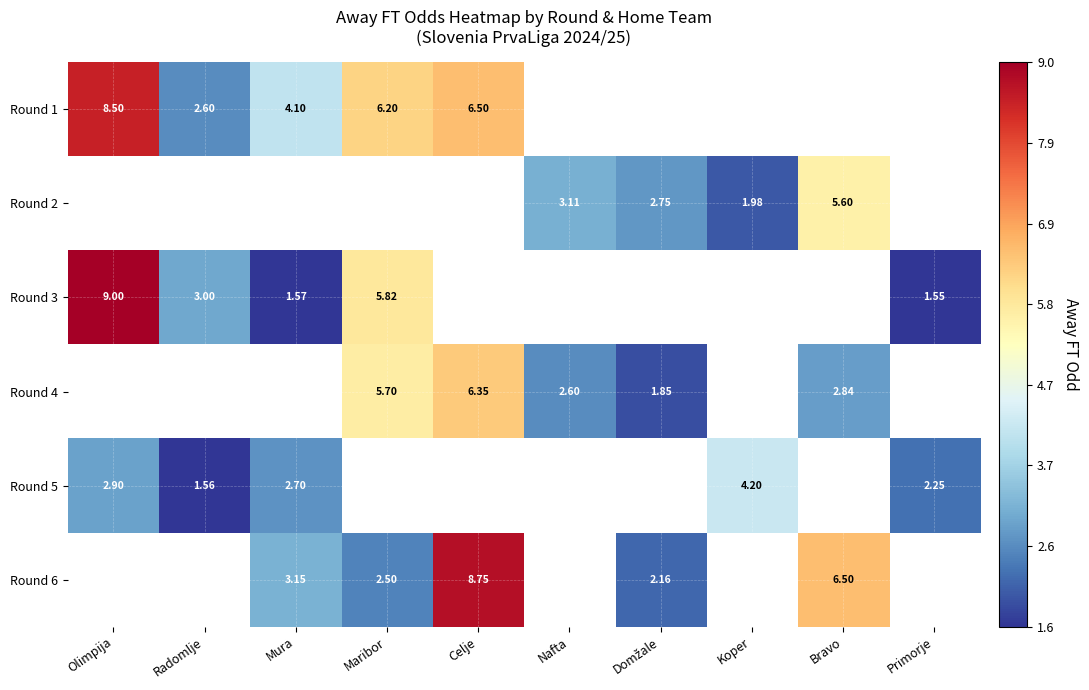

What is the sum of the Round 2 values at Bravo and Koper?

7.6